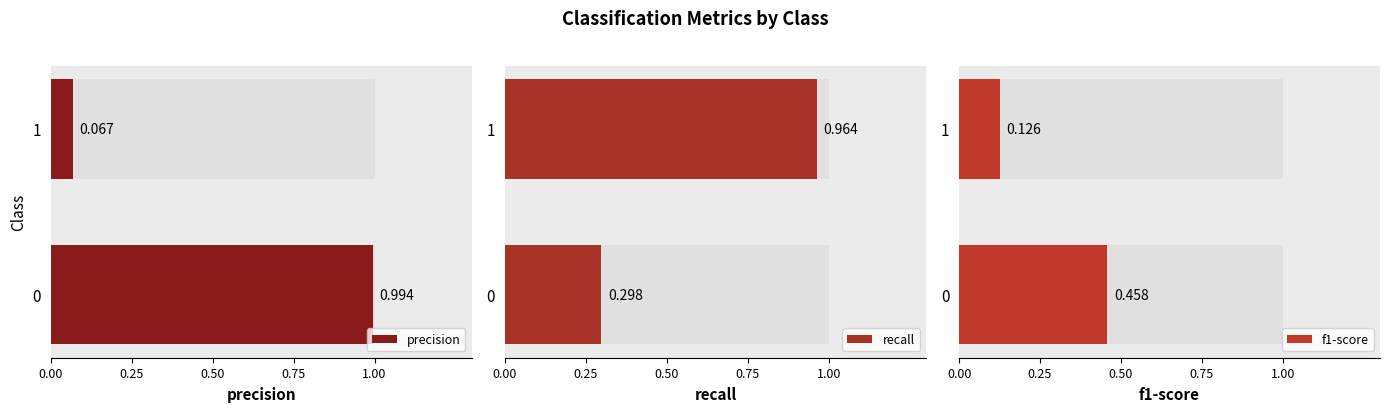

What is the difference between the recall values at 1 and 0?

0.7